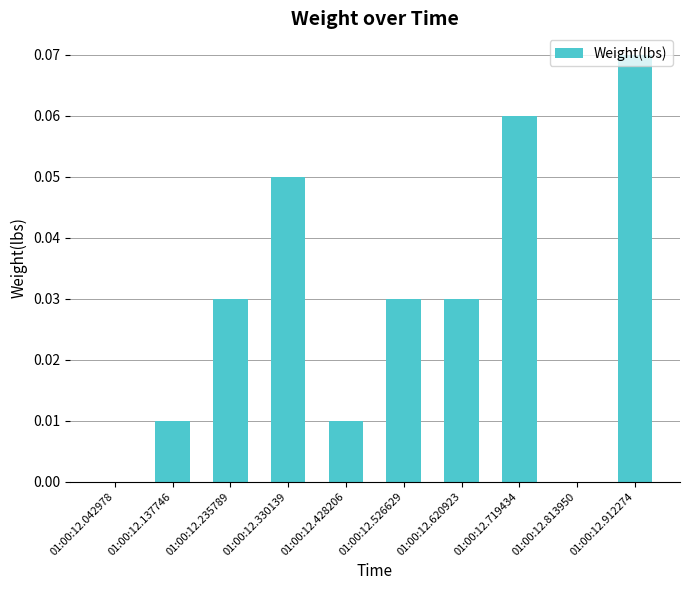

What is the sum of all values?

0.3